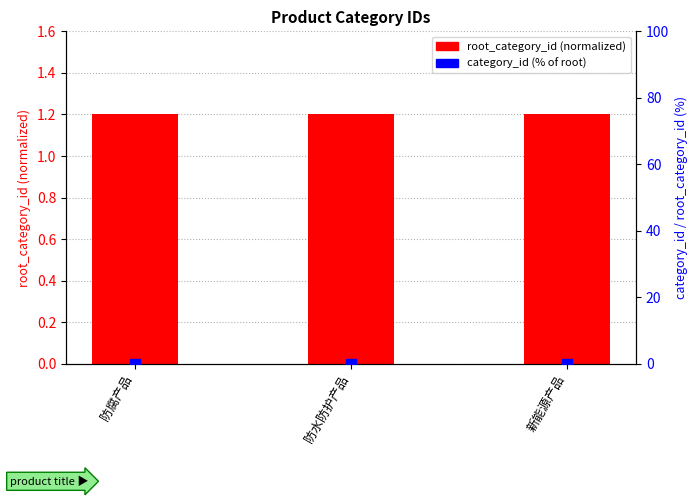

Which series reaches the maximum Y coordinate?

root_category_id (normalized)